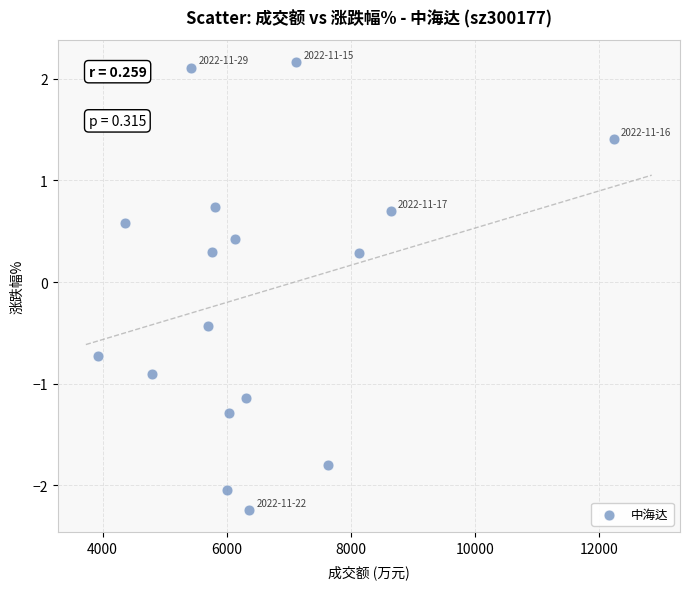

What is the range of X values (max minus min)?

8315.0